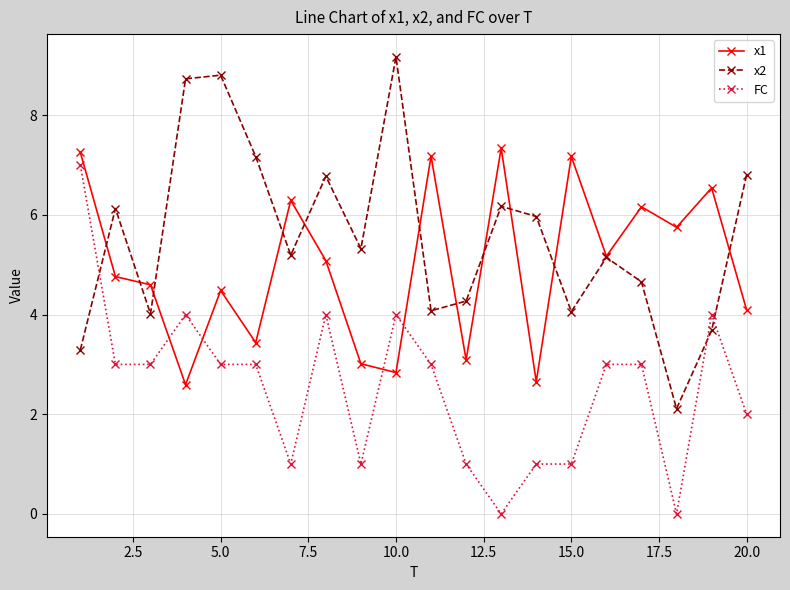

Which series has the largest total across all categories?

x2